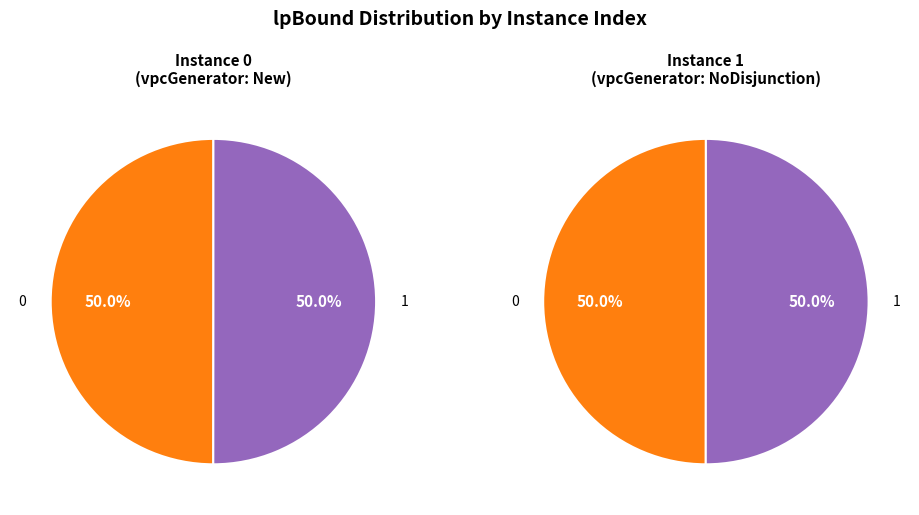

Rank the categories by value from lowest to highest.

0, 1